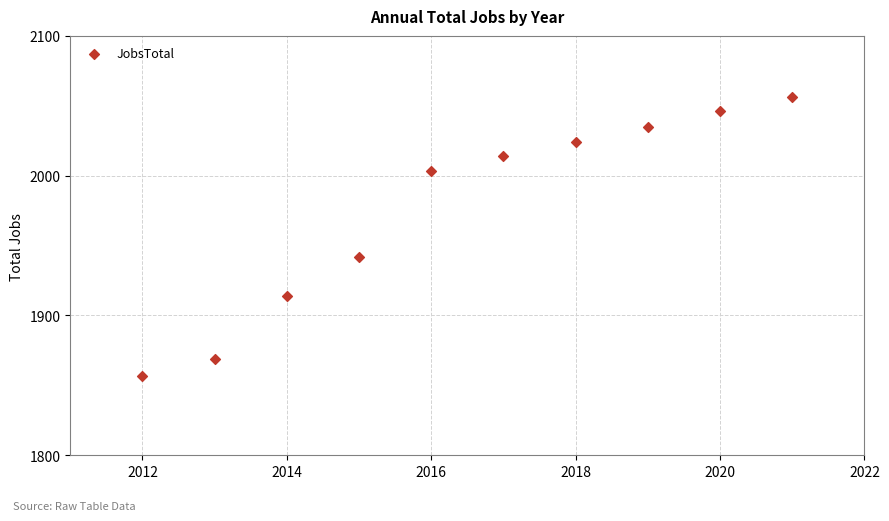

What Y value in the scatter plot is closest to 1956?

1942